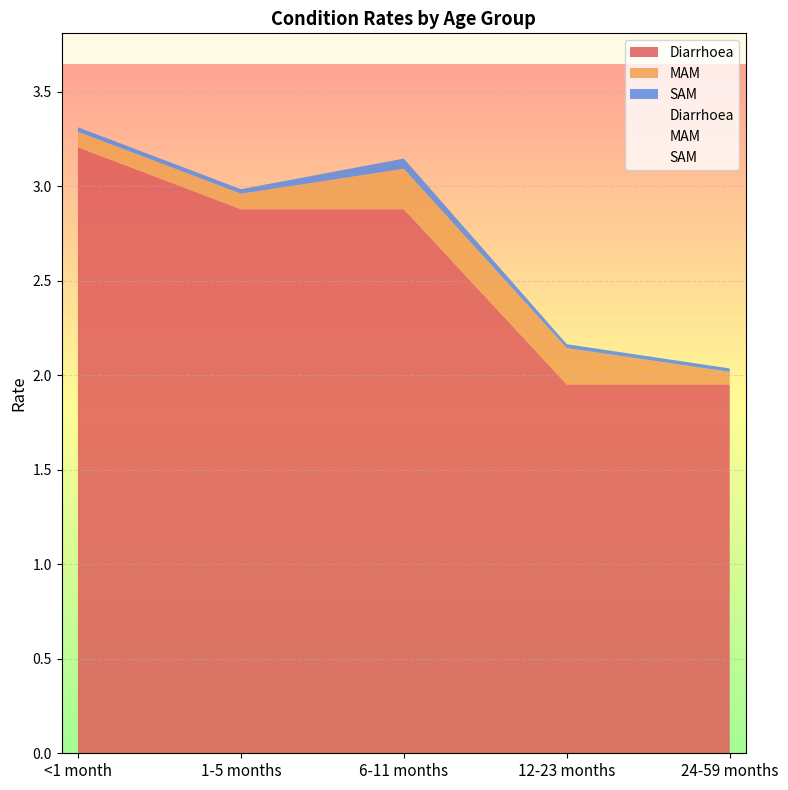

How many values in the Diarrhoea series are below 2?

2